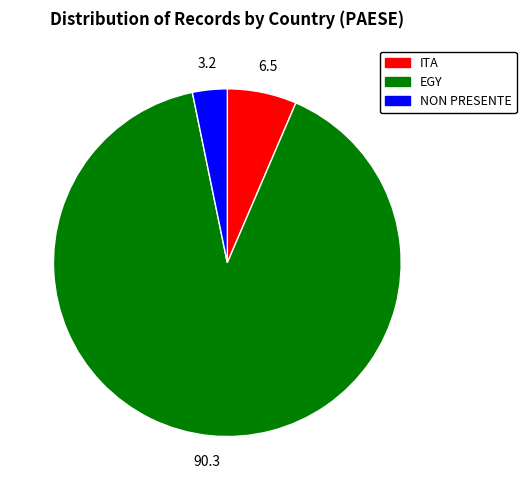

Which category accounts for the majority?

EGY